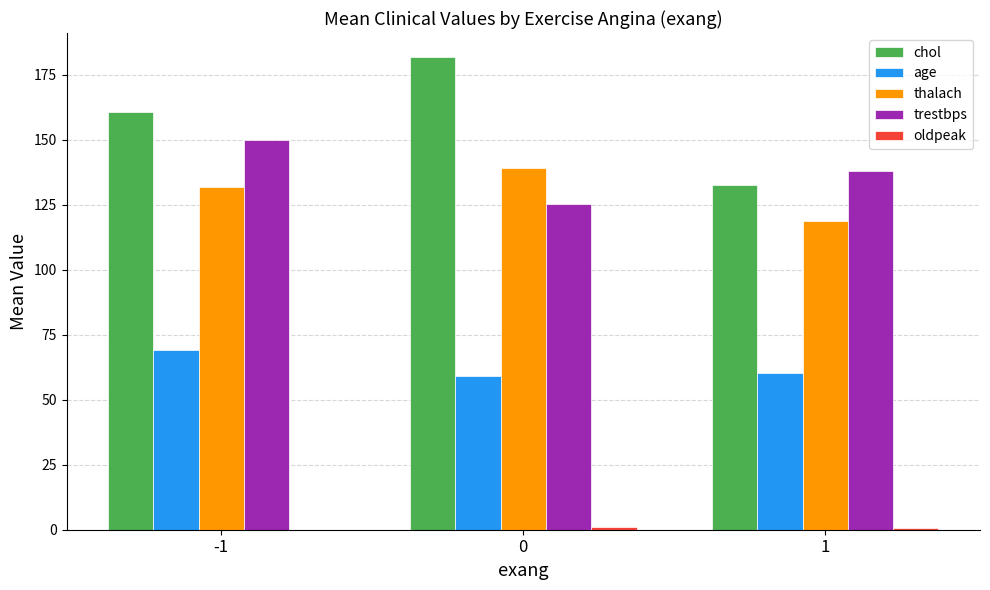

The value of trestbps at -1 is 92.2. True or false?

False